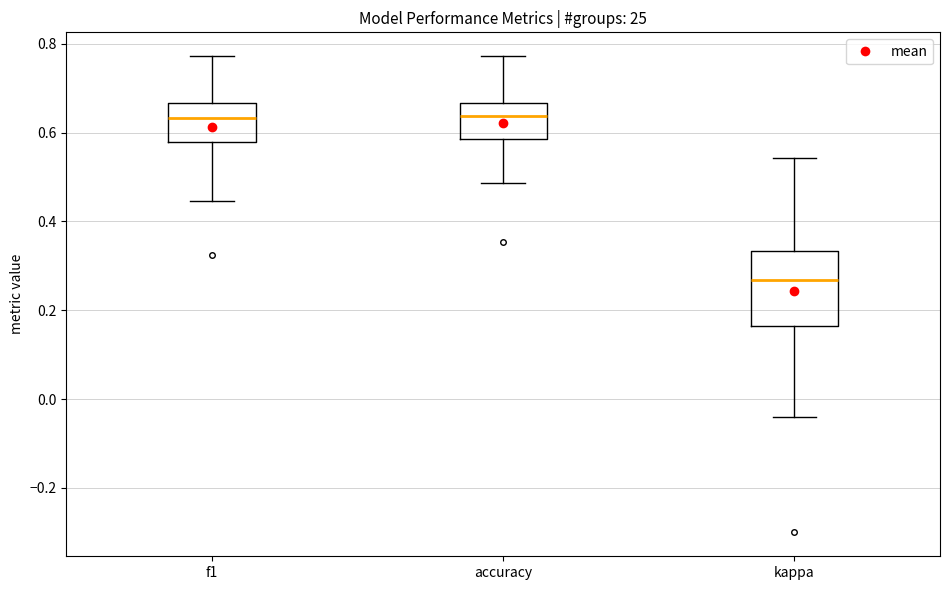

Reading left to right, read every box against the y-axis: the position of its median line, the range the box covers, and the ends of its whiskers. The values are not printed on the chart, so give them approximately, as read against the axis.

f1: median 0.64, box 0.58 to 0.66, whiskers 0.44 to 0.78
accuracy: median 0.64, box 0.58 to 0.66, whiskers 0.48 to 0.78
kappa: median 0.26, box 0.16 to 0.34, whiskers -0.04 to 0.54